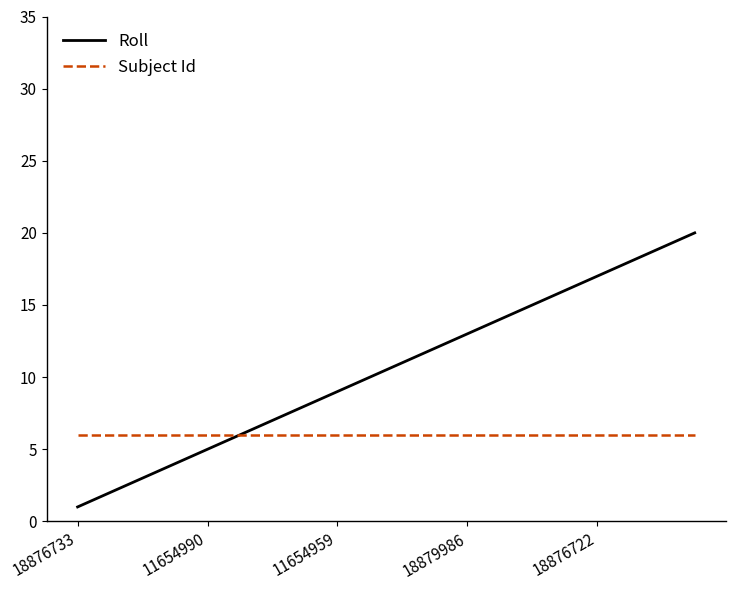

What is the average value of the Subject Id series?

6